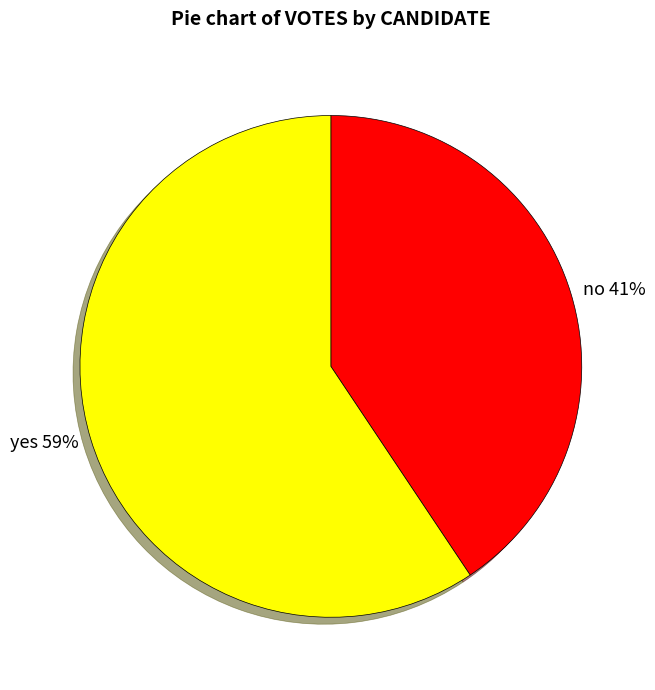

The yes slice represents 59% of the pie. True or false?

True